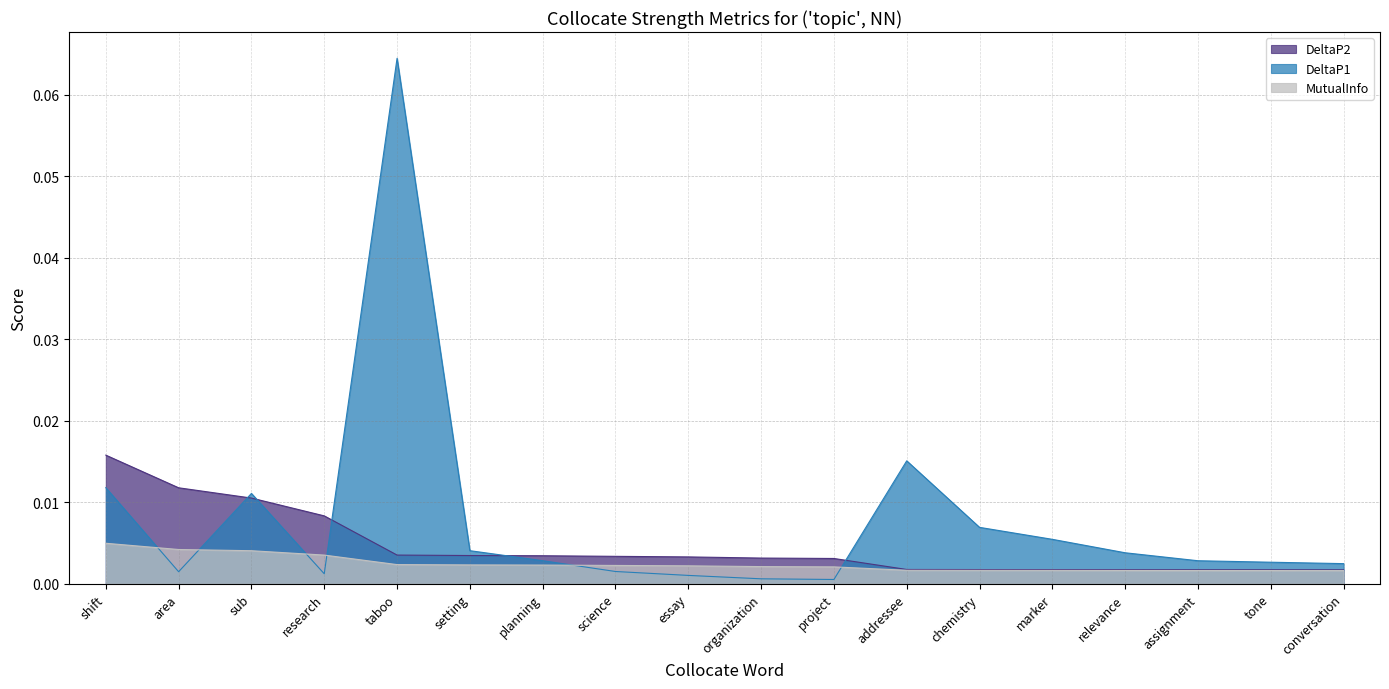

Rank the series by their average value, from lowest to highest.

MutualInfo, DeltaP2, DeltaP1